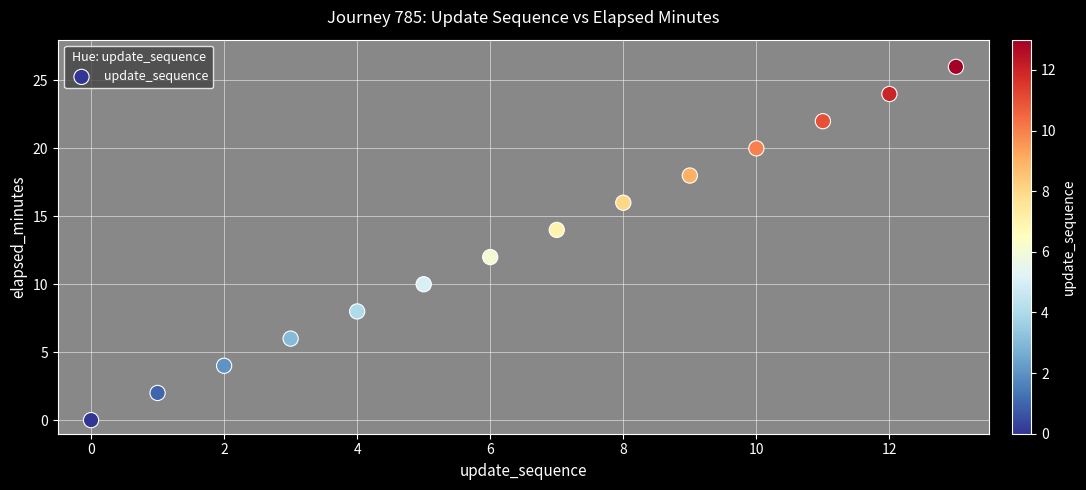

What is the range of Y values (max minus min)?

26